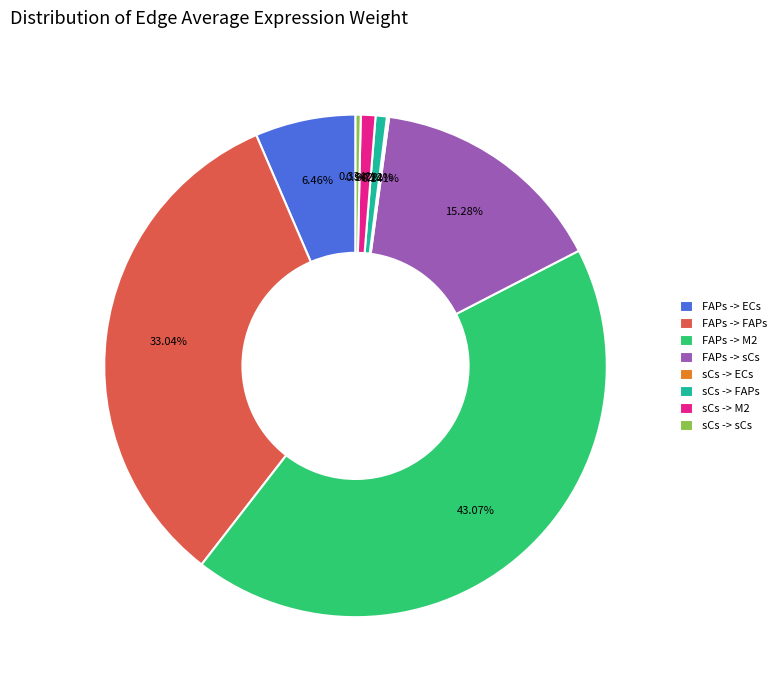

What is the ratio of the value at sCs -> sCs to the value at FAPs -> ECs?

0.1